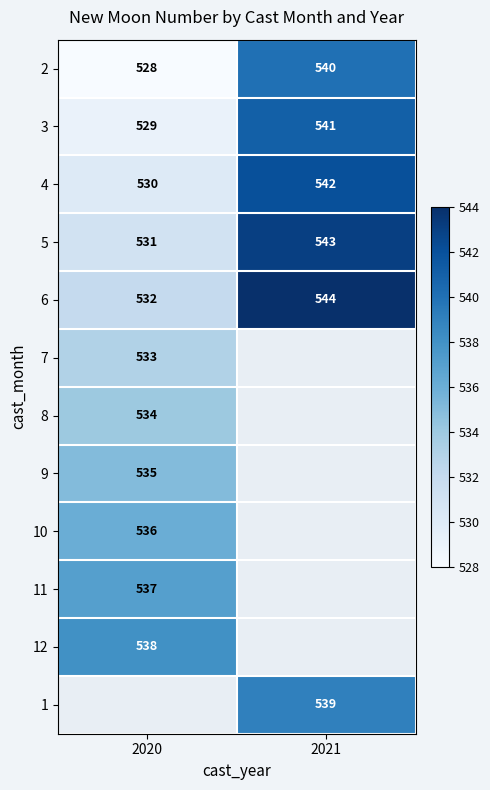

What is the sum of the 3 values at 2021 and 2020?

1070